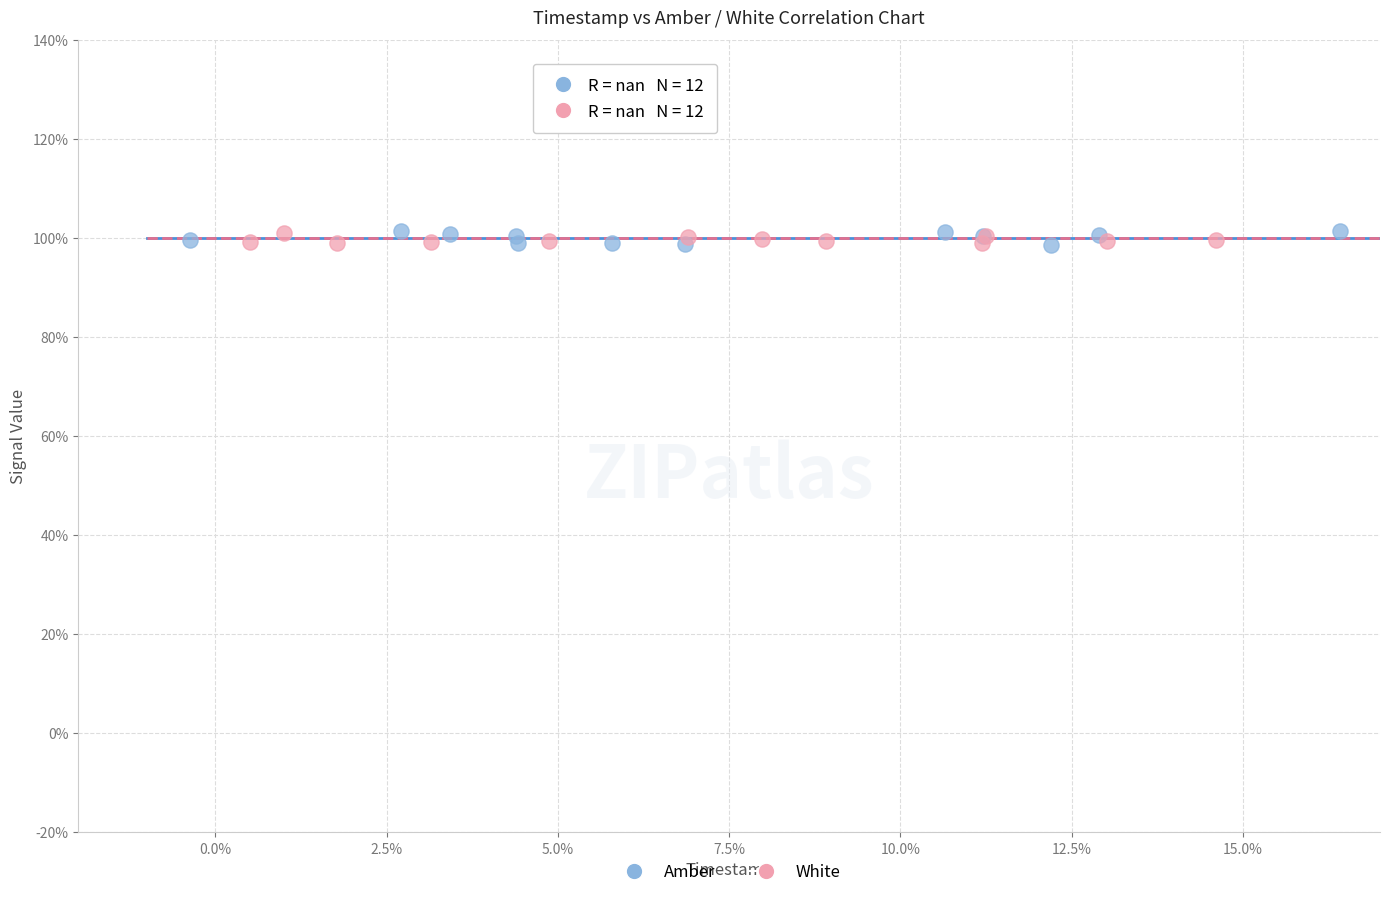

What are all the series names shown in the legend?

Amber, White